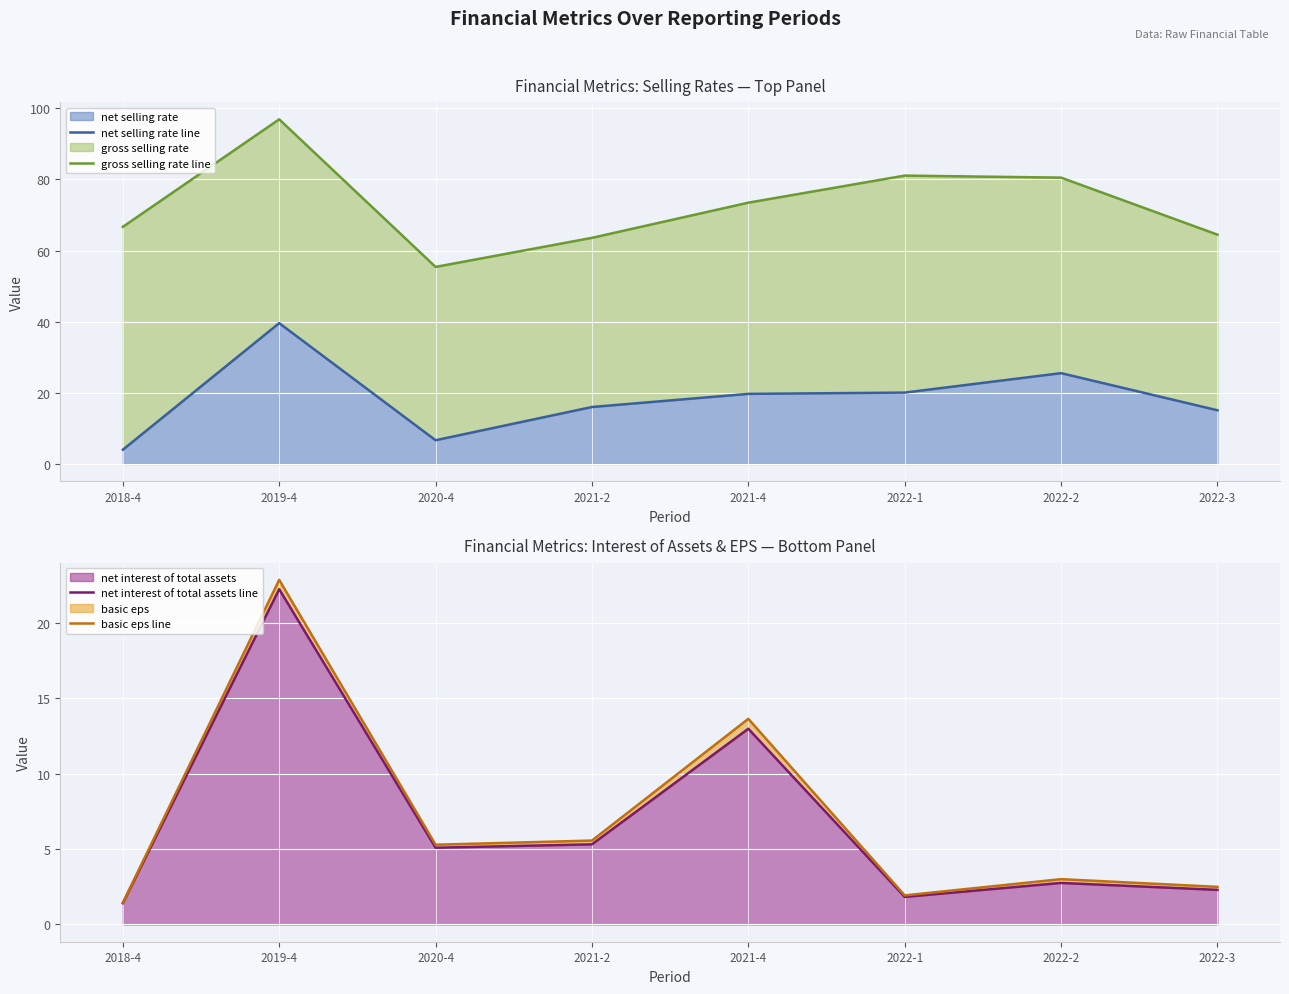

Is it true that net selling rate equals 6.7 at 2020-4?

True